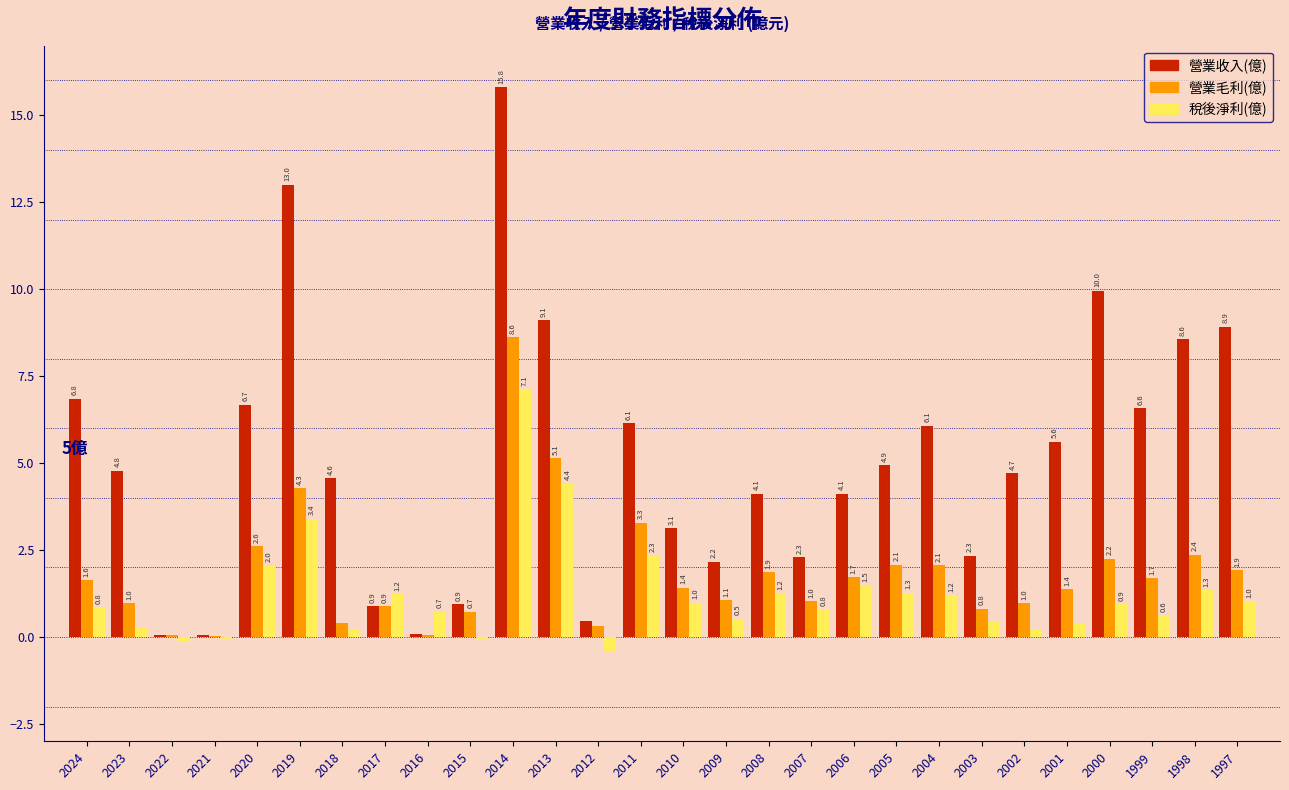

The 稅後淨利(億) series shows 1.3 at 2005. True or false?

True